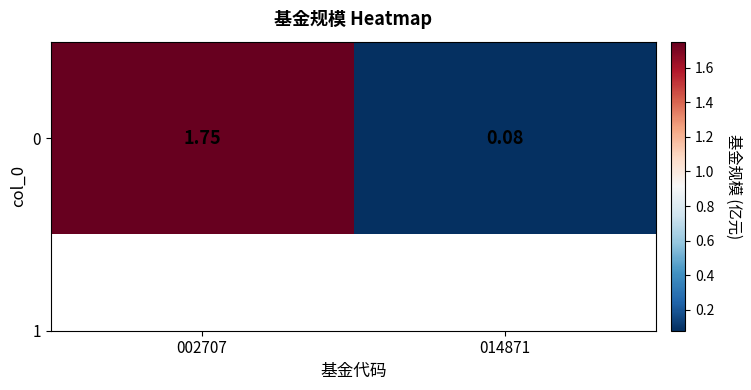

Rank the categories by value from highest to lowest.

002707, 014871